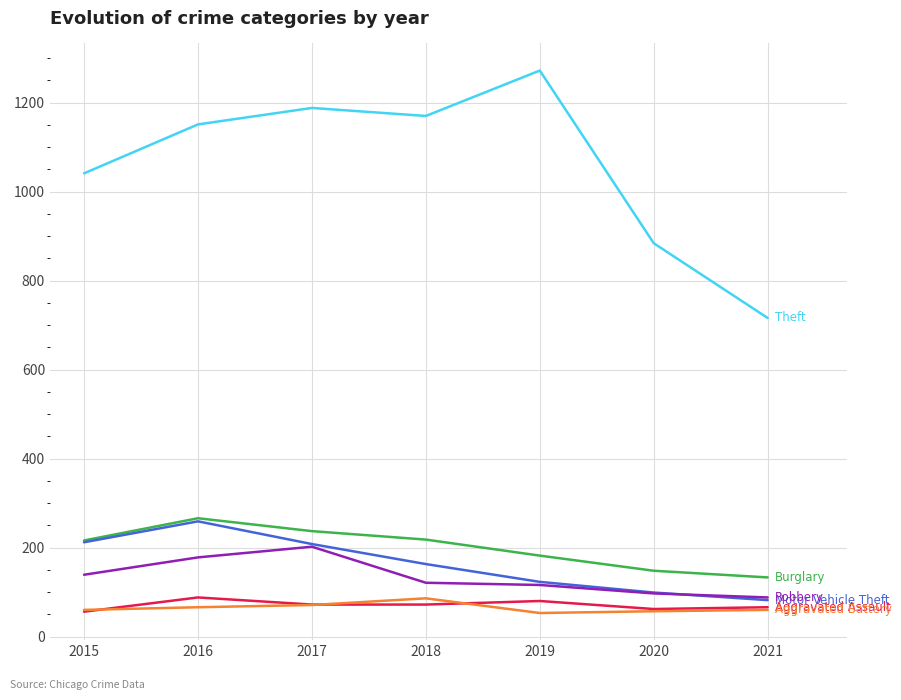

Which label corresponds to the largest value in the chart?

2019